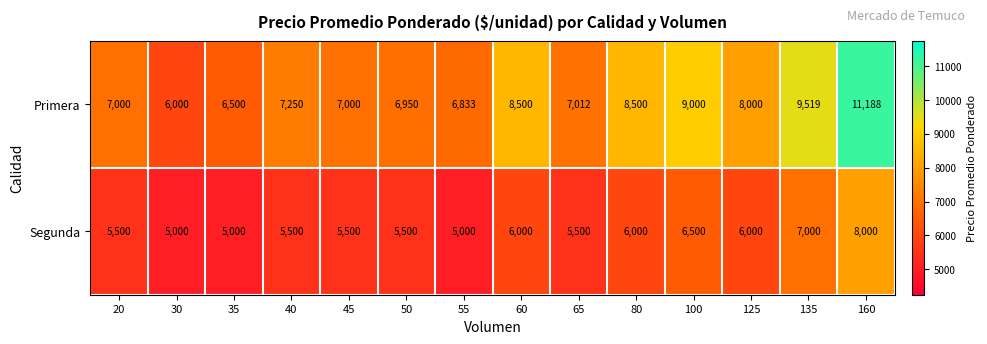

What is the smallest value displayed?

5000